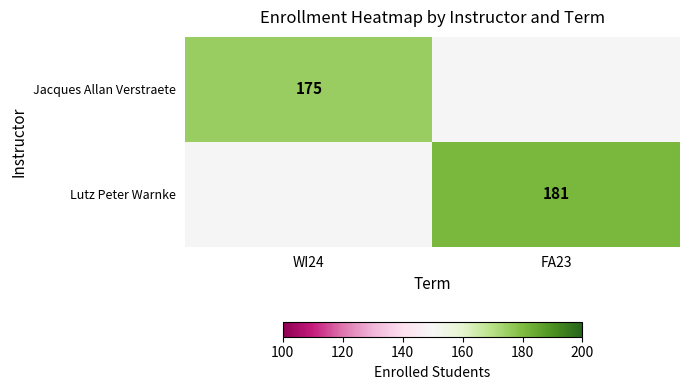

Is it true that Lutz Peter Warnke equals 99 at FA23?

False